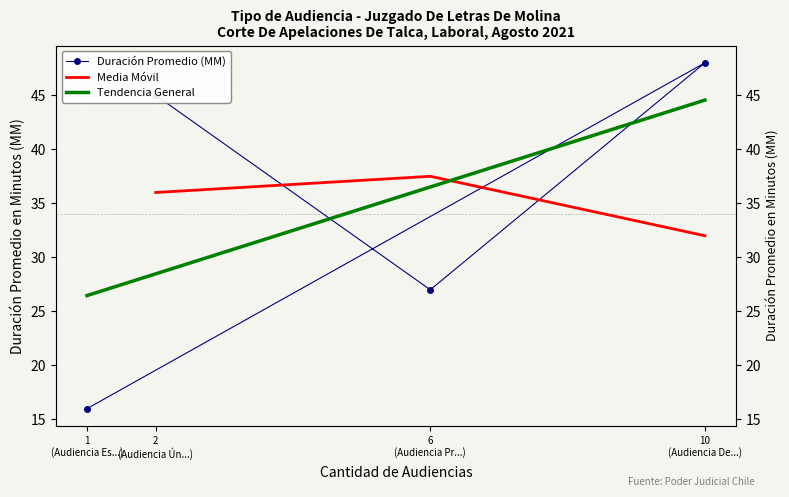

What is the change in value from 1 (Audiencia Es...) to 2 (Audiencia Ún...)?

+29